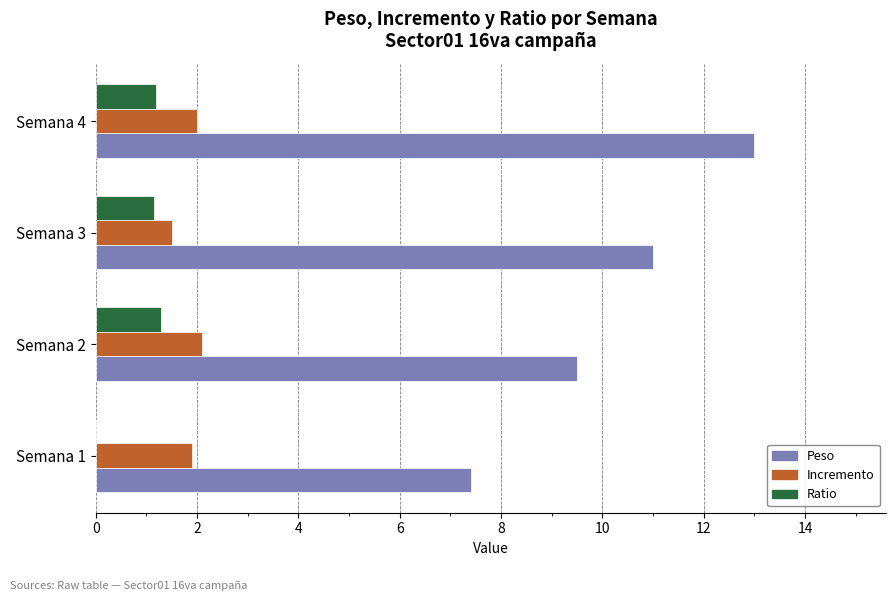

Count the Incremento values in the range 1 to 2.

3